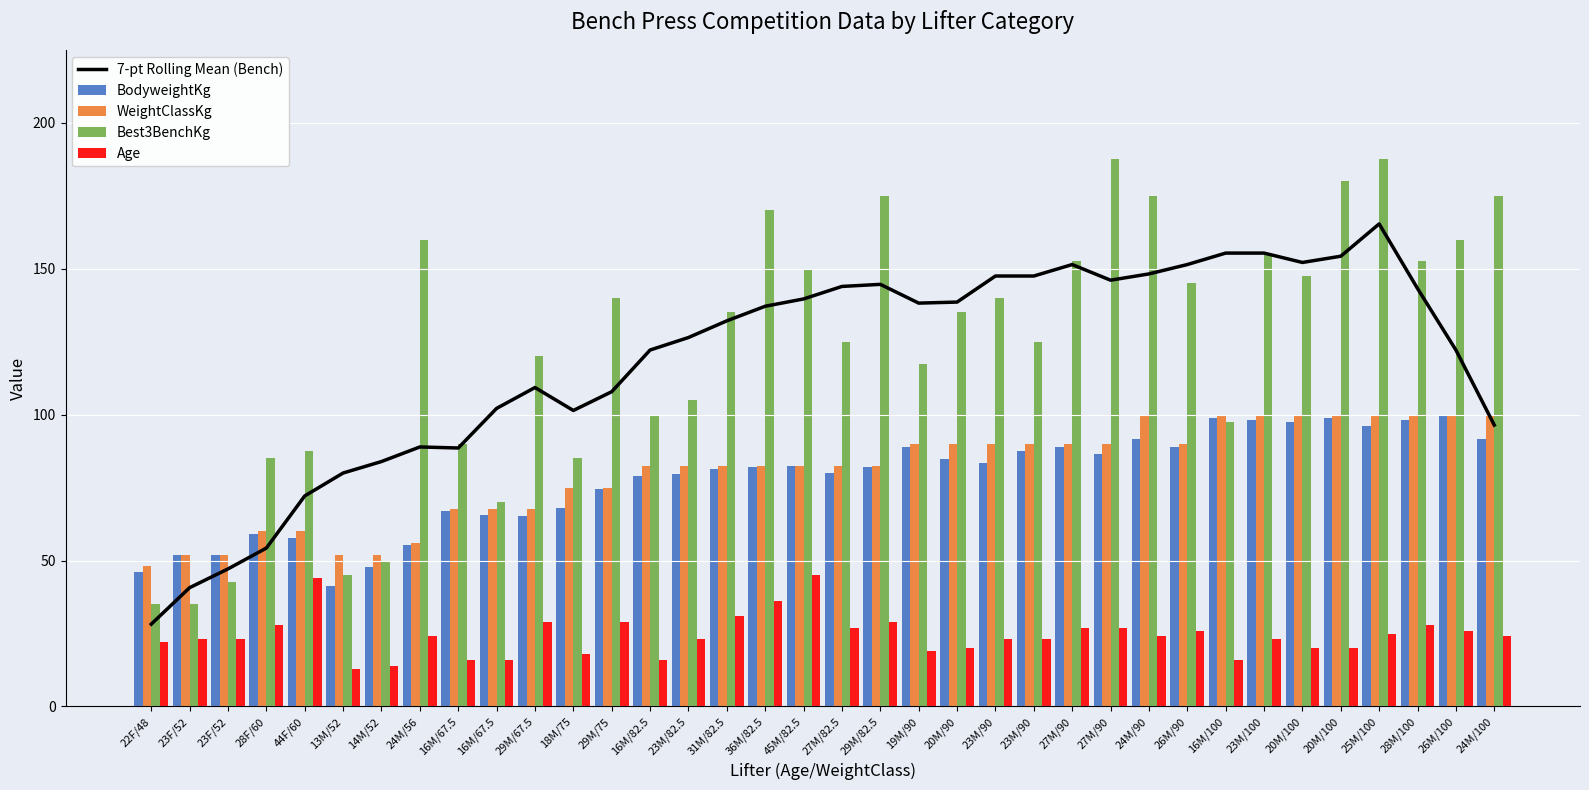

What is the label of the 13th bar from the left?

29M/75